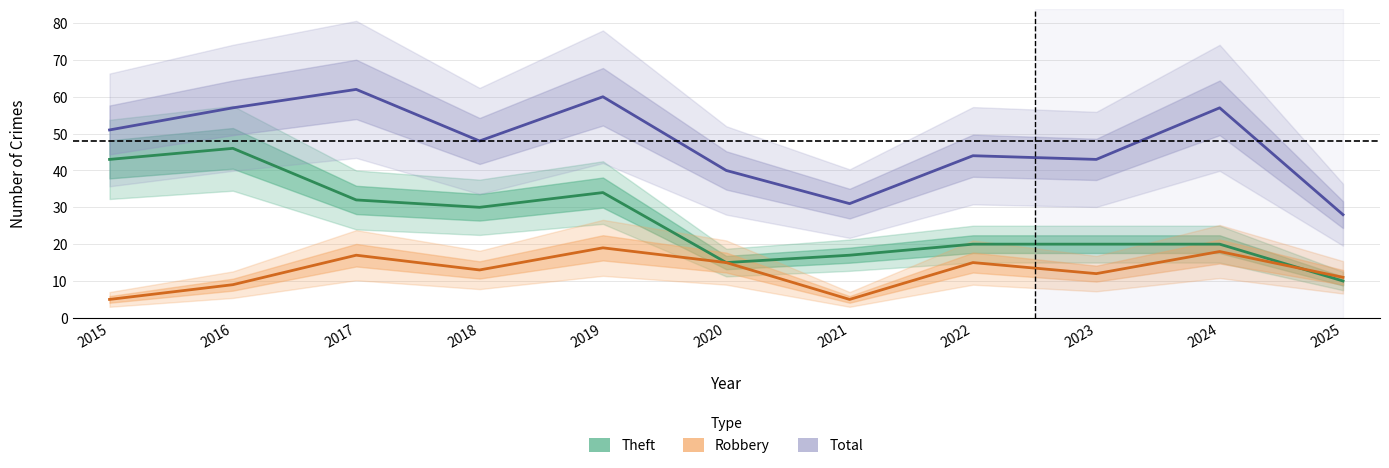

Reading right to left, transcribe all the data shown in this chart.

Theft: 10	20	20	20	17	15	34	30	32	46	43
Robbery: 11	18	12	15	5	15	19	13	17	9	5
Total: 28	57	43	44	31	40	60	48	62	57	51